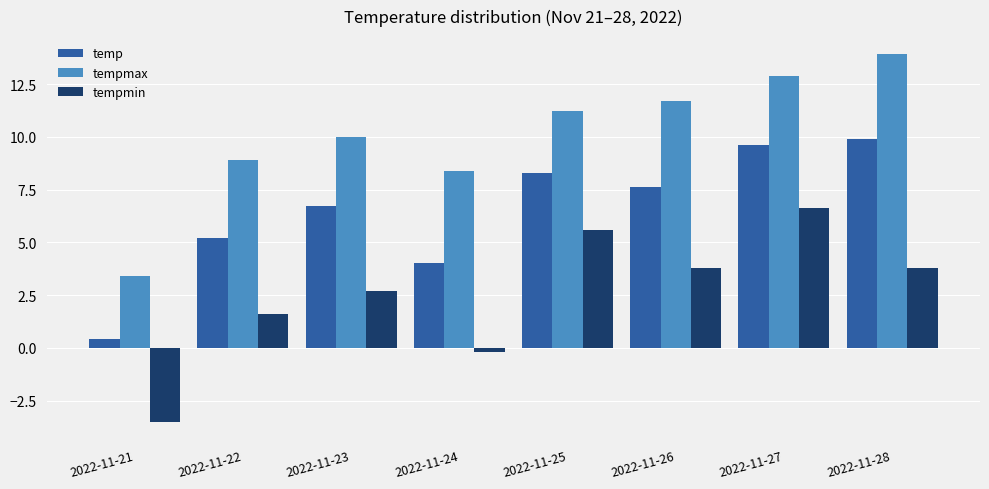

What is the value of the temp bar at the 5th from the left?

8.3